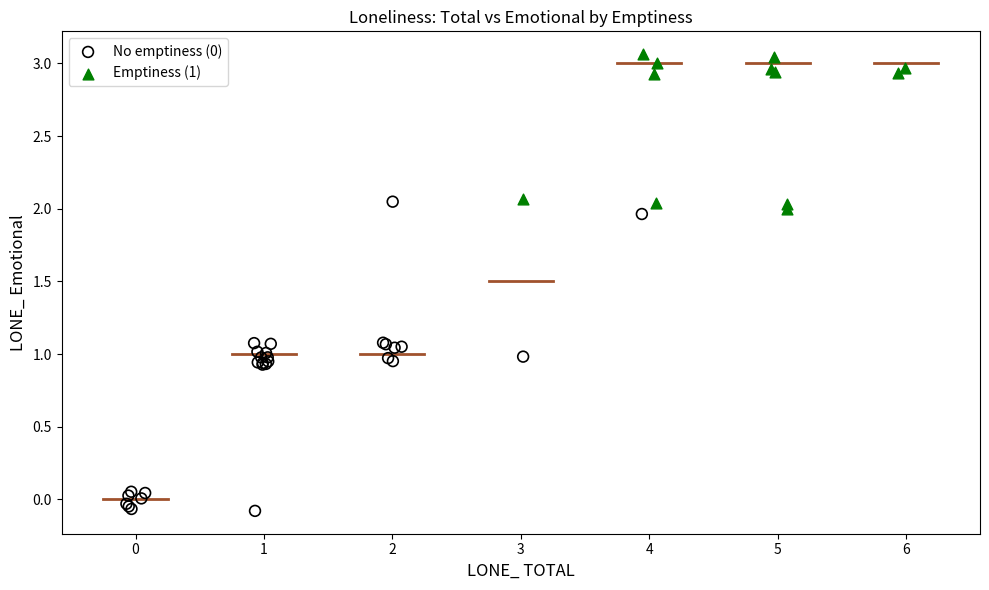

Which series contains the highest Y value?

Emptiness (1)